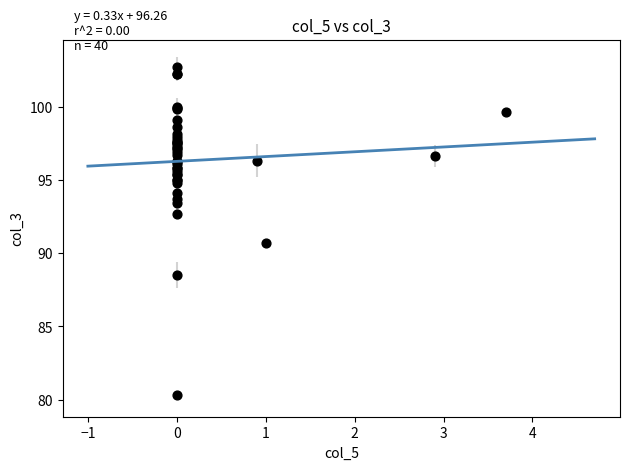

What Y value in the scatter plot is closest to 91?

90.7